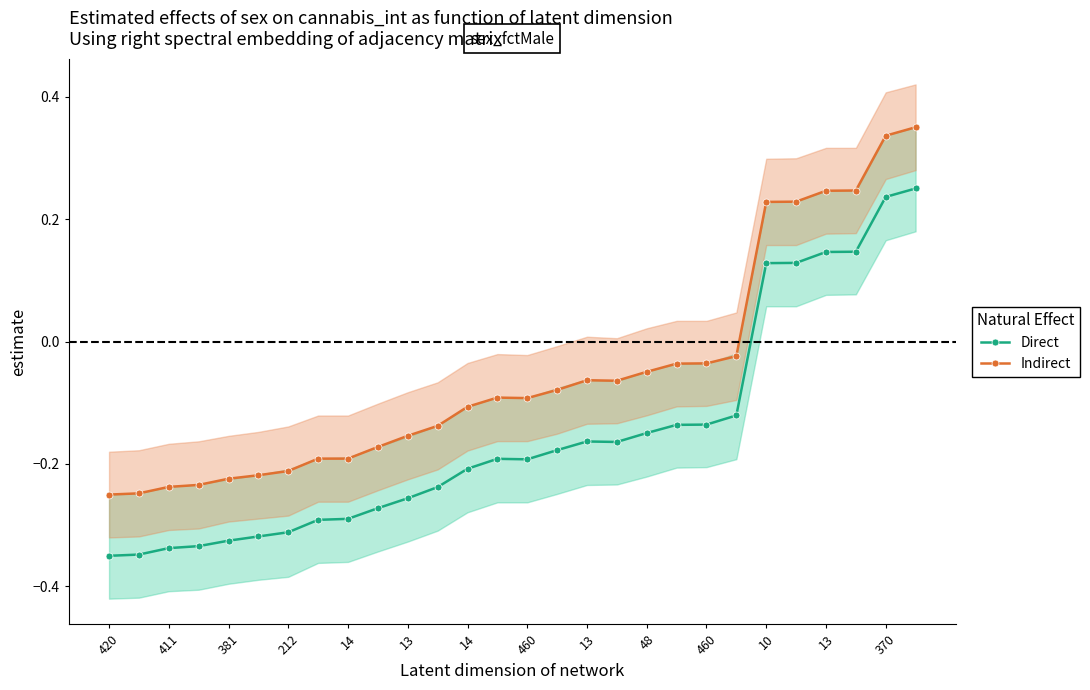

Reading left to right, transcribe all the data shown in this chart.

Direct: -0.3	-0.3	-0.3	-0.3	-0.3	-0.3	-0.3	-0.3	-0.3	-0.3	-0.3	-0.2	-0.2	-0.2	-0.2	-0.2	-0.2	-0.2	-0.1	-0.1	-0.1	-0.1	0.1	0.1	0.1	0.1	0.2	0.2
Indirect: -0.2	-0.2	-0.2	-0.2	-0.2	-0.2	-0.2	-0.2	-0.2	-0.2	-0.2	-0.1	-0.1	-0.1	-0.1	-0.1	-0.1	-0.1	-0.0	-0.0	-0.0	-0.0	0.2	0.2	0.2	0.2	0.3	0.3